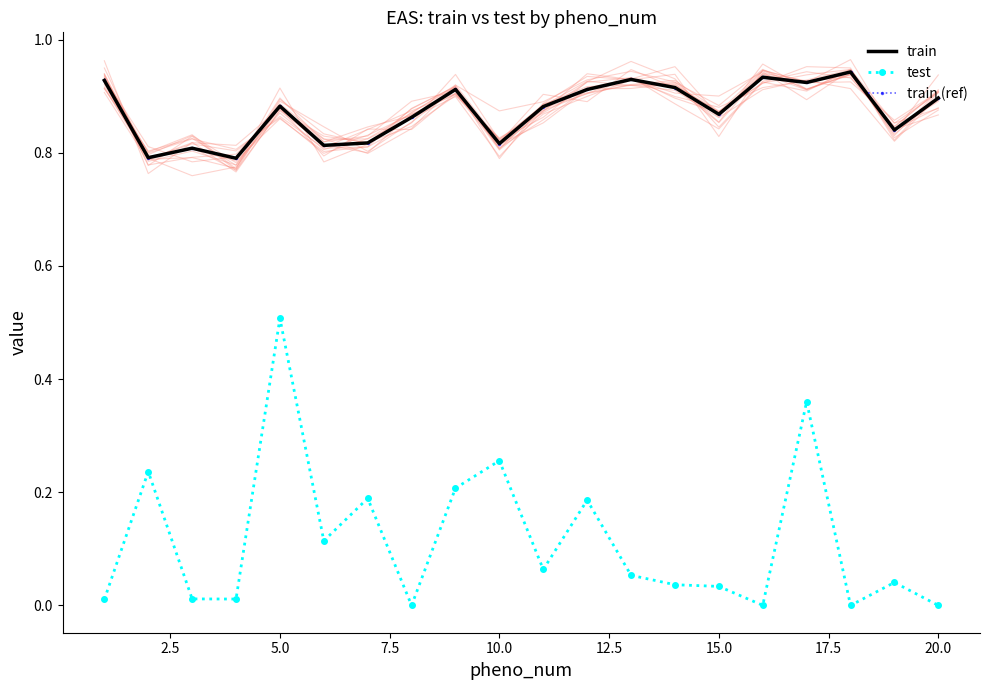

What is the sum of all train (ref) values?

17.5